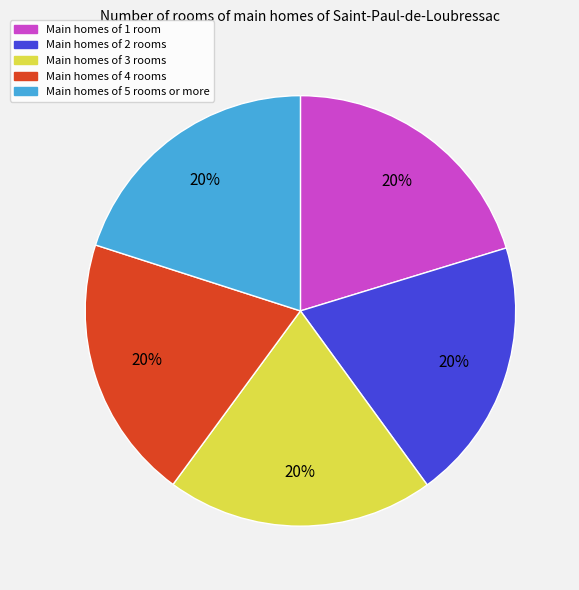

To the nearest percent, what is the average slice percentage?

20%